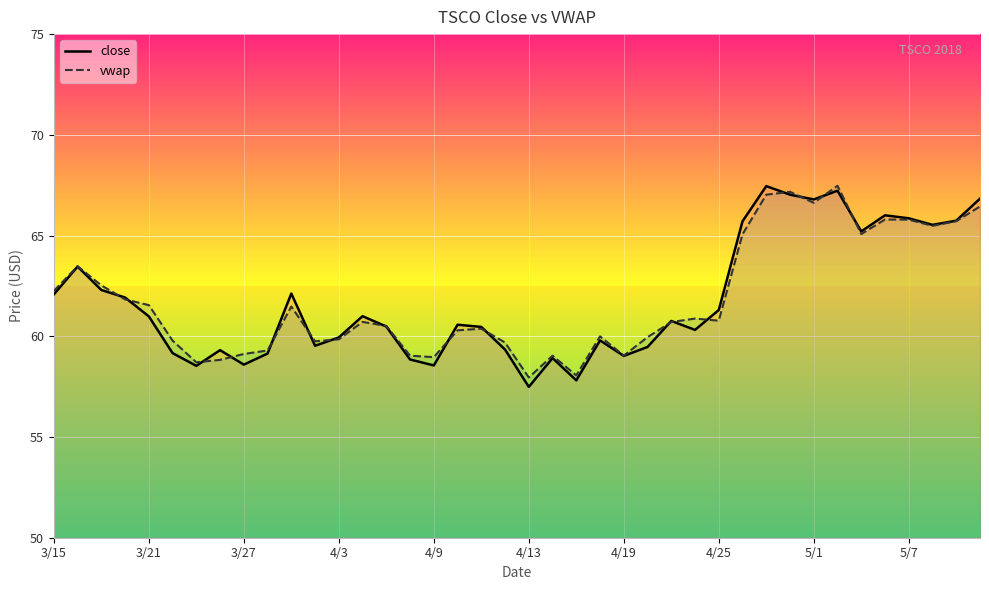

What is the average value of the vwap series?

61.8